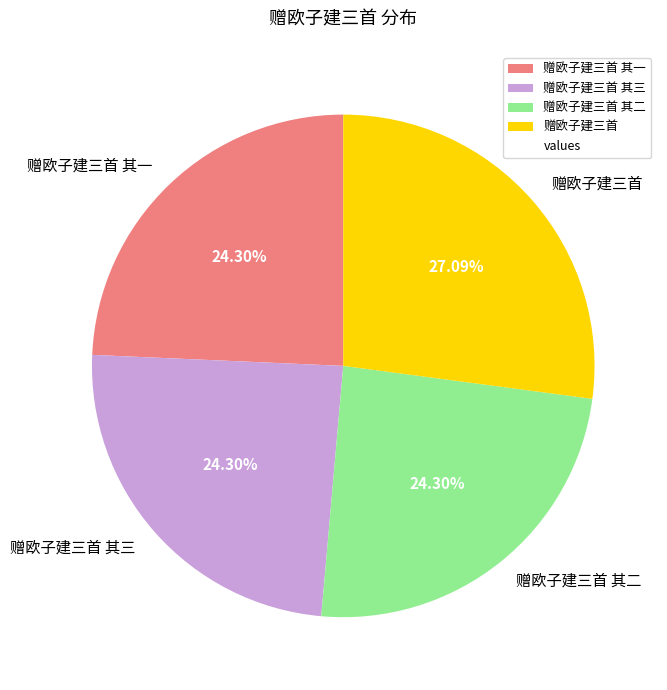

How many slices are in this pie chart?

4